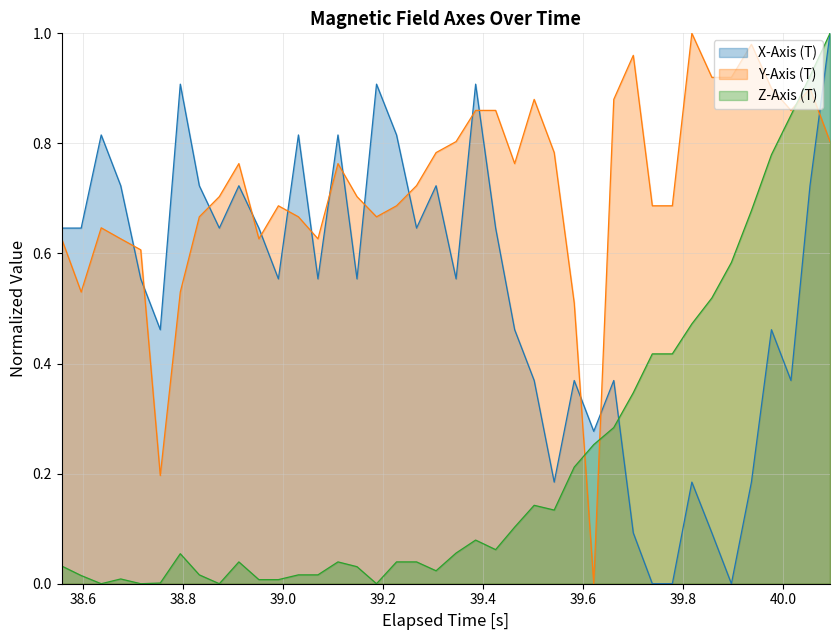

What is the sum of all Y-Axis (T) values?

28.8